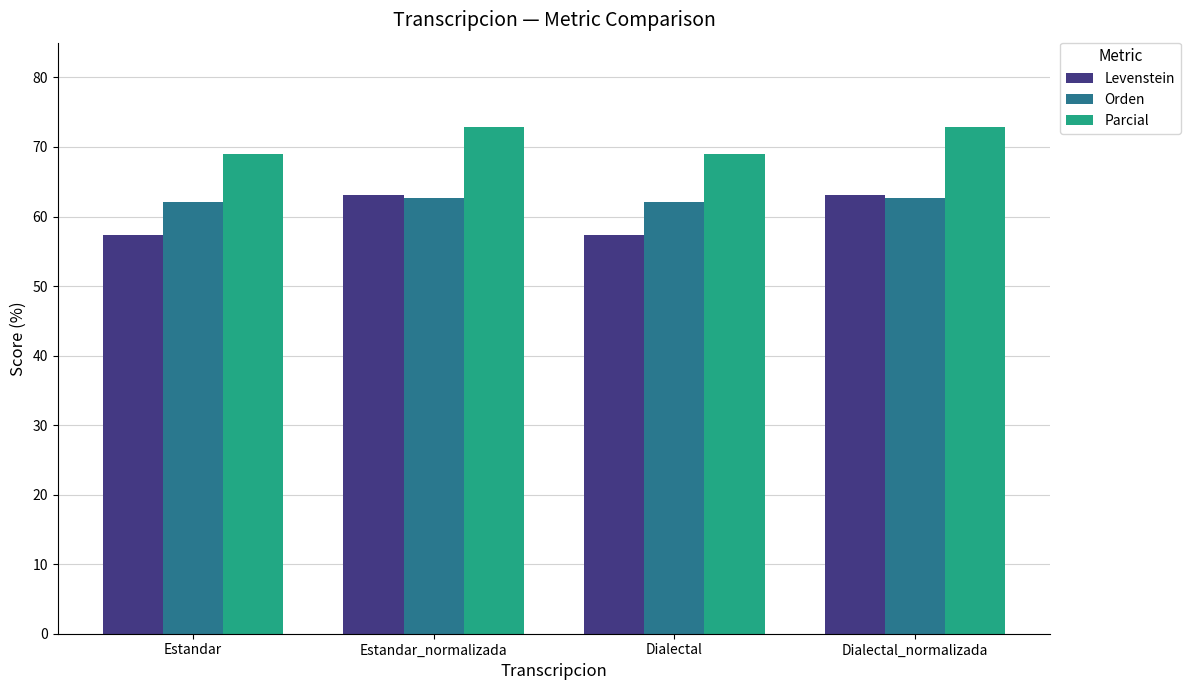

What is the sum of the Levenstein values at Dialectal and Estandar_normalizada?

120.4